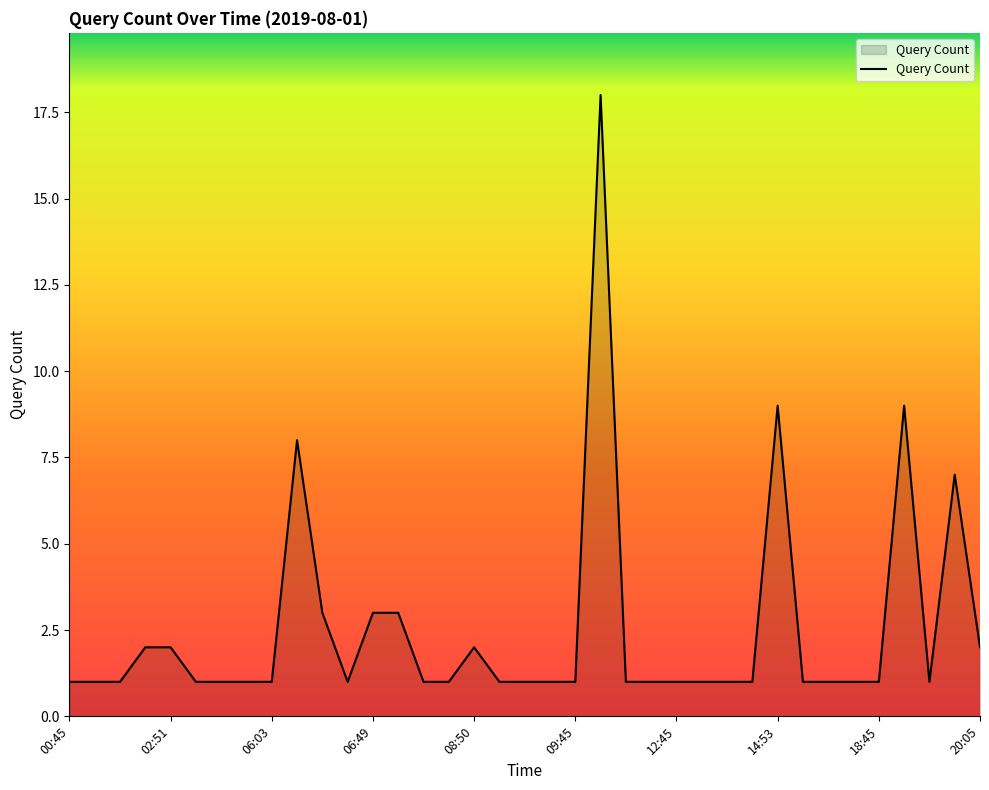

How many lines are shown in the chart?

1